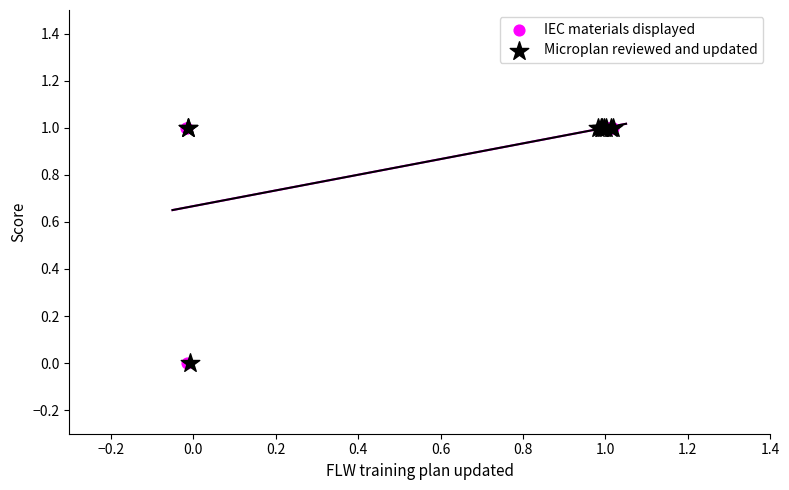

What are all the series names shown in the legend?

IEC materials displayed, Microplan reviewed and updated